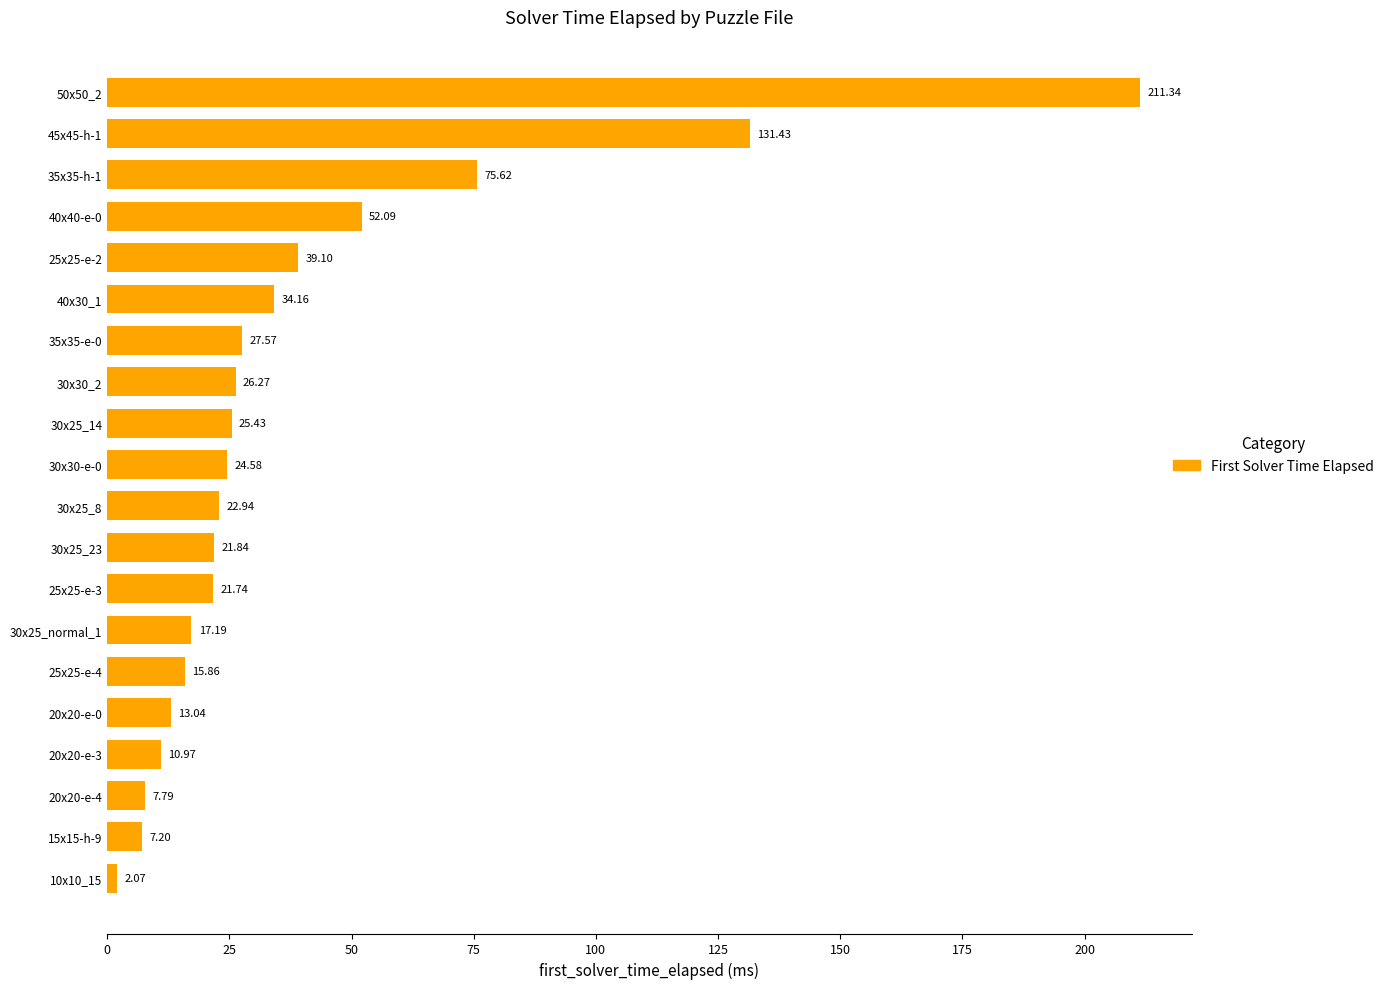

List the labels in order of value, largest first.

50x50_2, 45x45-h-1, 35x35-h-1, 40x40-e-0, 25x25-e-2, 40x30_1, 35x35-e-0, 30x30_2, 30x25_14, 30x30-e-0, 30x25_8, 30x25_23, 25x25-e-3, 30x25_normal_1, 25x25-e-4, 20x20-e-0, 20x20-e-3, 20x20-e-4, 15x15-h-9, 10x10_15